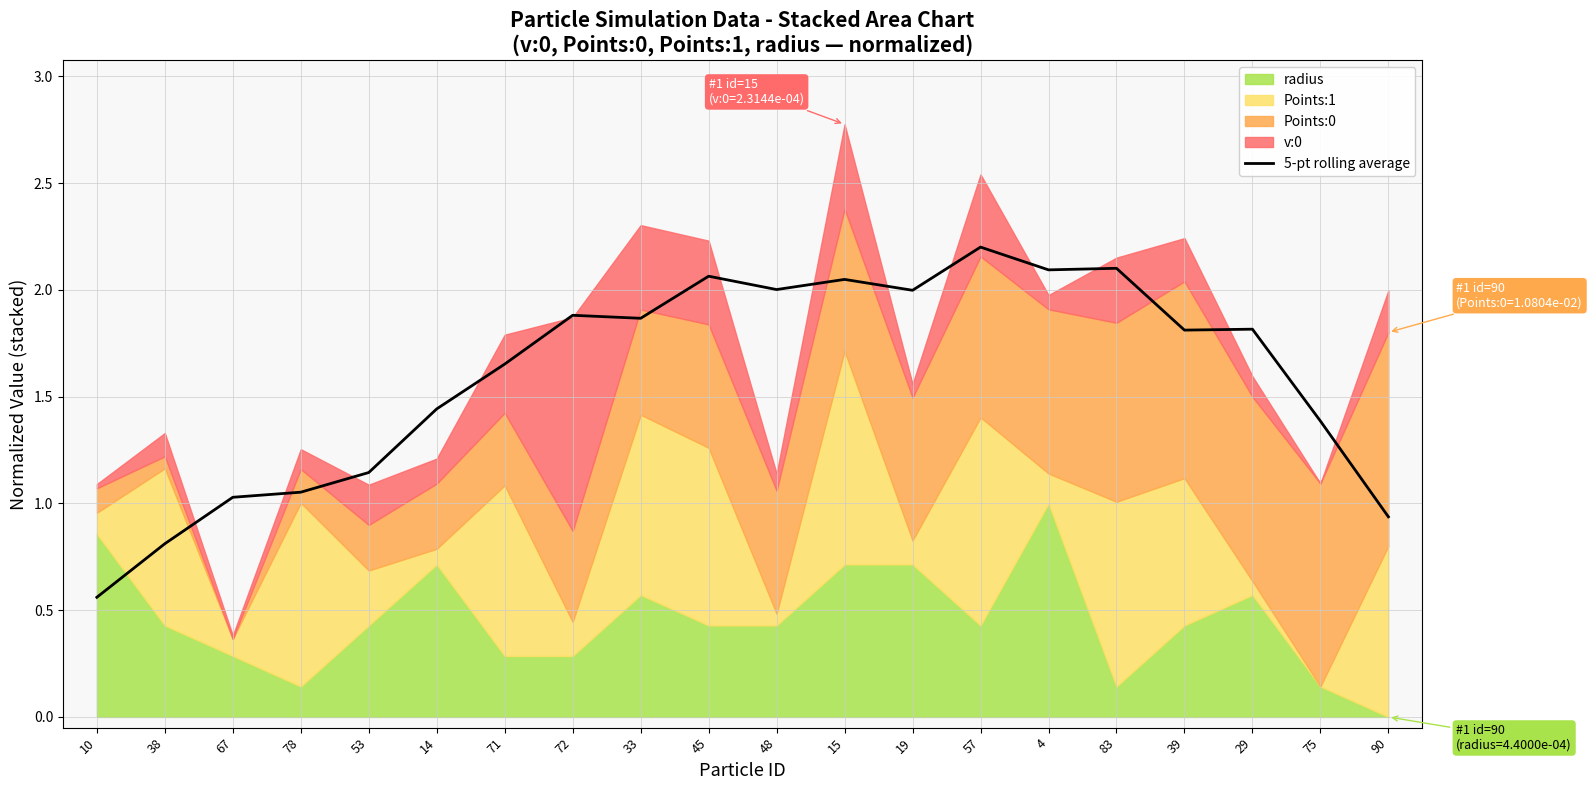

What is the average value?

1.6